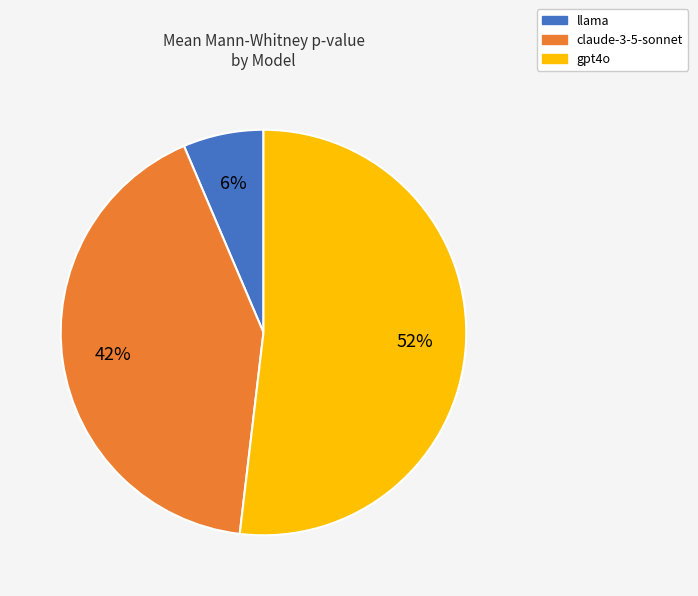

The llama slice represents 6% of the pie. True or false?

True